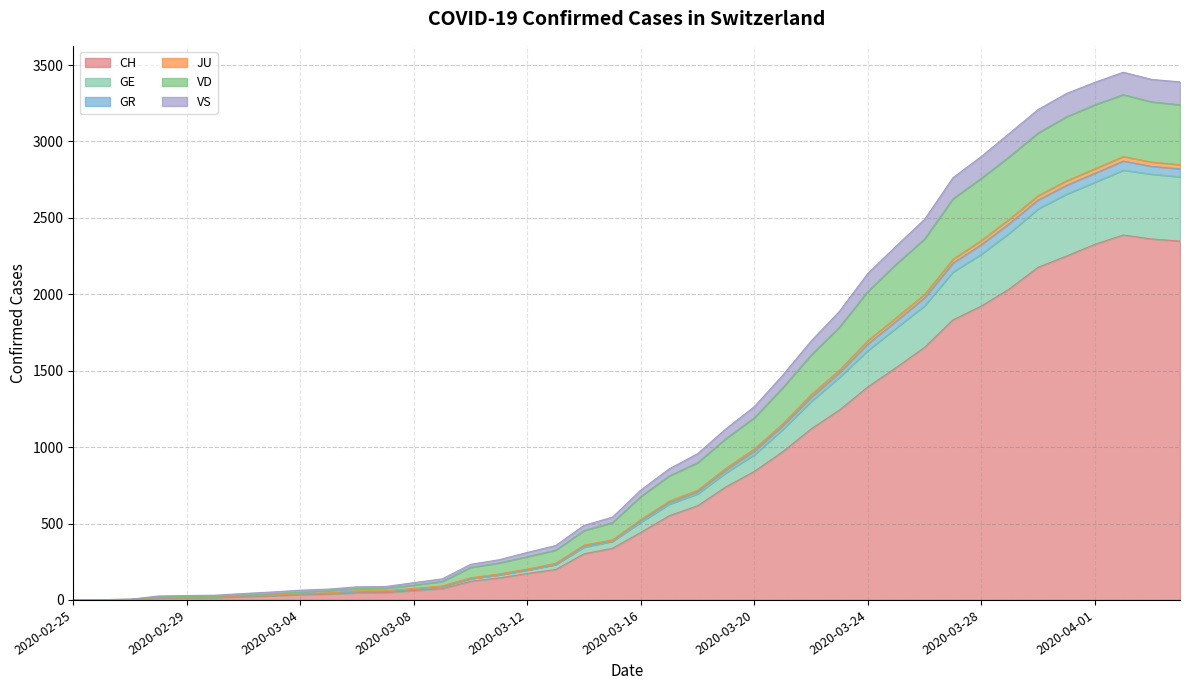

Does the chart display data point markers on the line(s)?

No